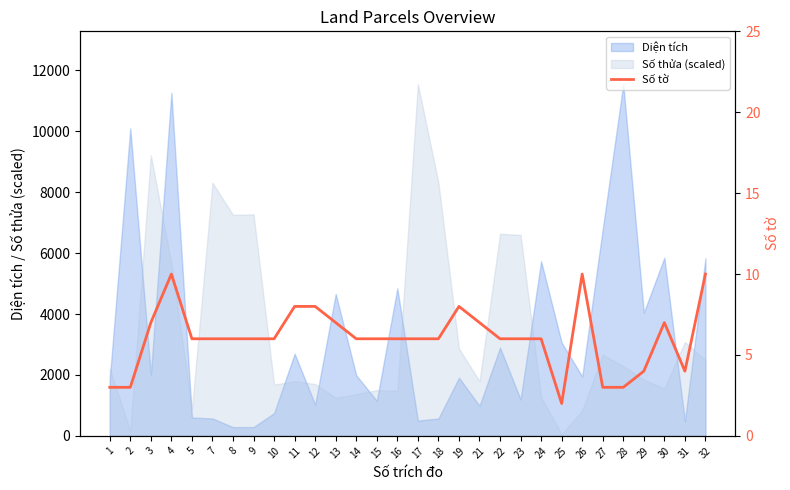

How many points are lower than both their immediate neighbors (excluding endpoints)?

2